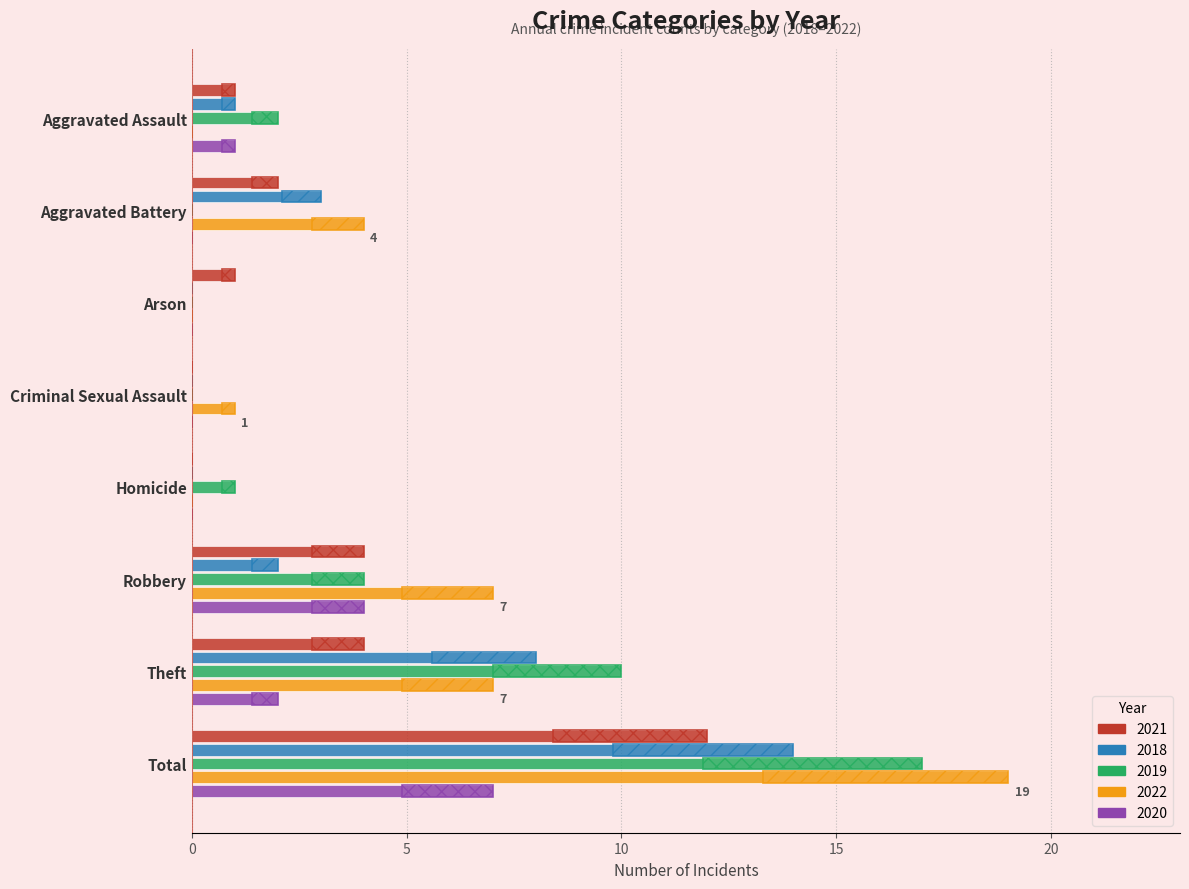

Rank the series by their maximum value, from highest to lowest.

2022, 2019, 2018, 2021, 2020